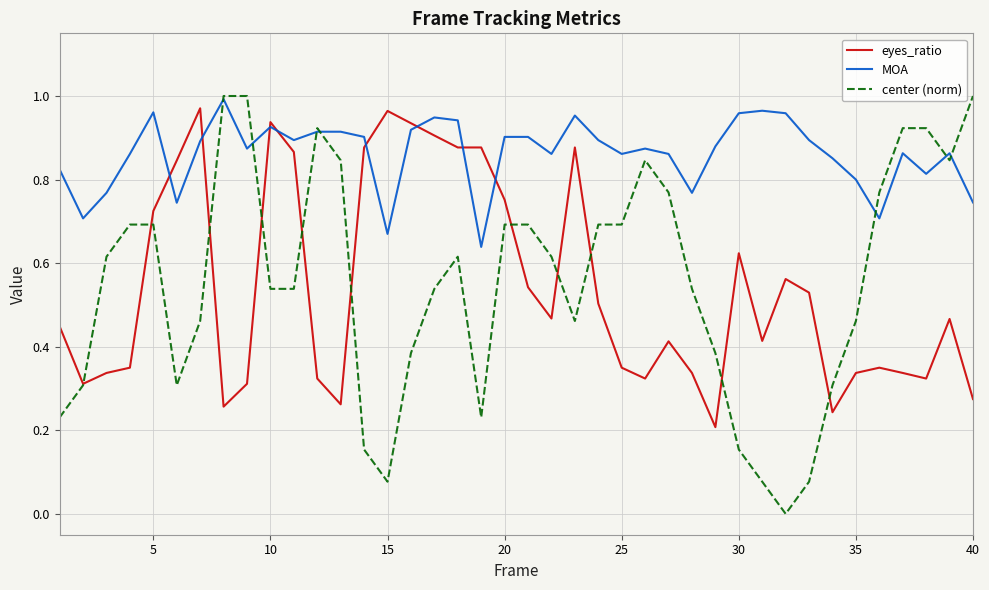

What are all the series names shown in the legend?

eyes_ratio, MOA, center (norm)